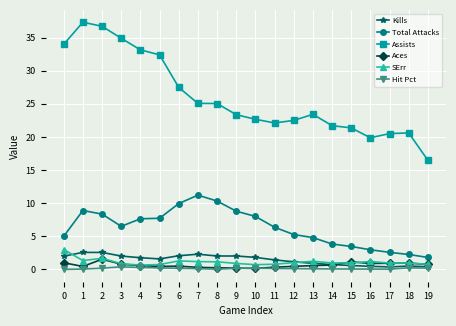

True or false: Hit Pct and Assists intersect in this chart.

False